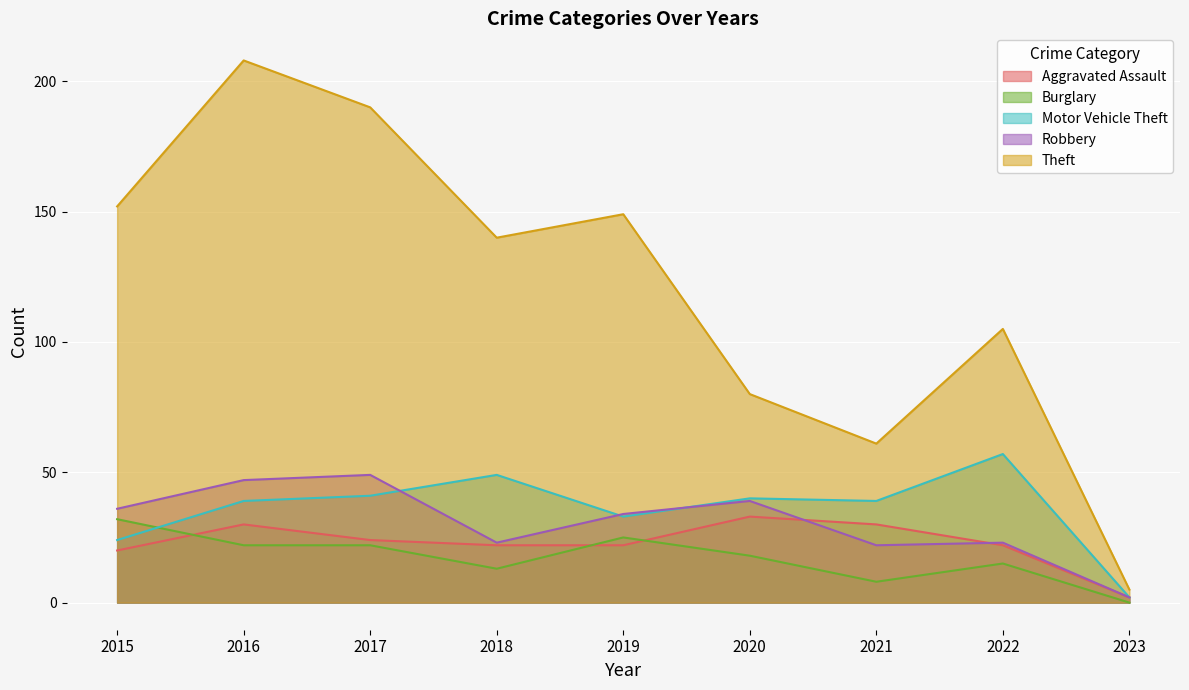

What is the maximum value shown in the chart?

208